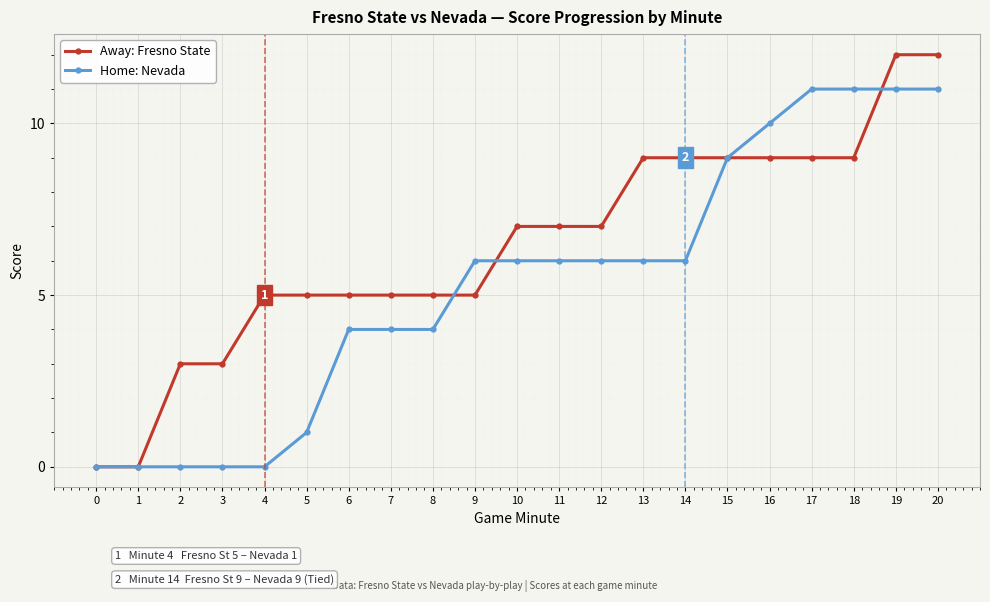

Reading right to left, list all the values displayed in this chart.

Away: Fresno State: 20=12	19=12	18=9	17=9	16=9	15=9	14=9	13=9	12=7	11=7	10=7	9=5	8=5	7=5	6=5	5=5	4=5	3=3	2=3	1=0	0=0
Home: Nevada: 20=11	19=11	18=11	17=11	16=10	15=9	14=6	13=6	12=6	11=6	10=6	9=6	8=4	7=4	6=4	5=1	4=0	3=0	2=0	1=0	0=0